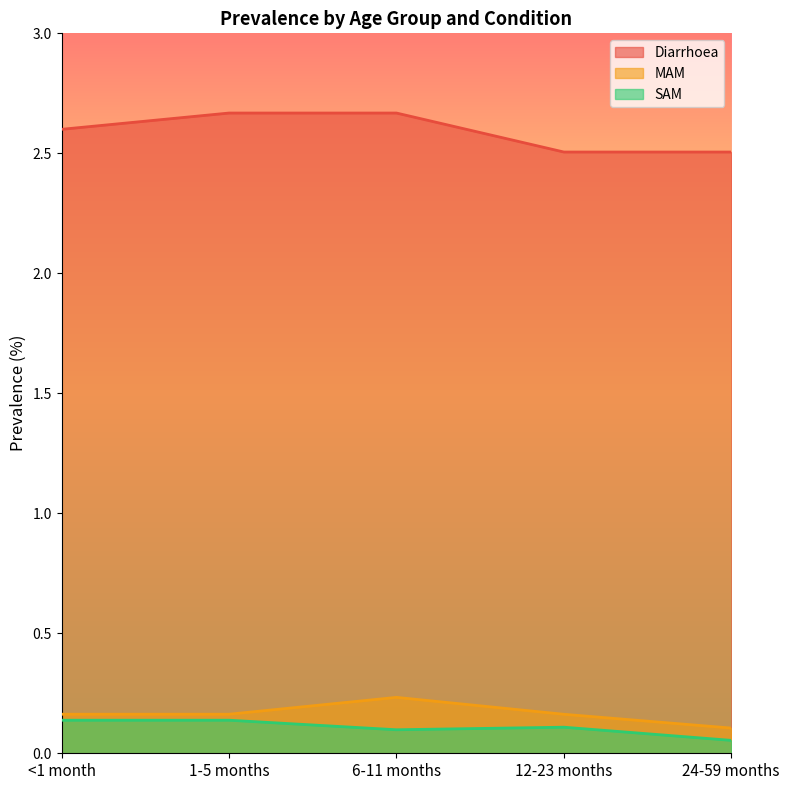

In SAM, how many points are higher than both neighbors (excluding endpoints)?

1